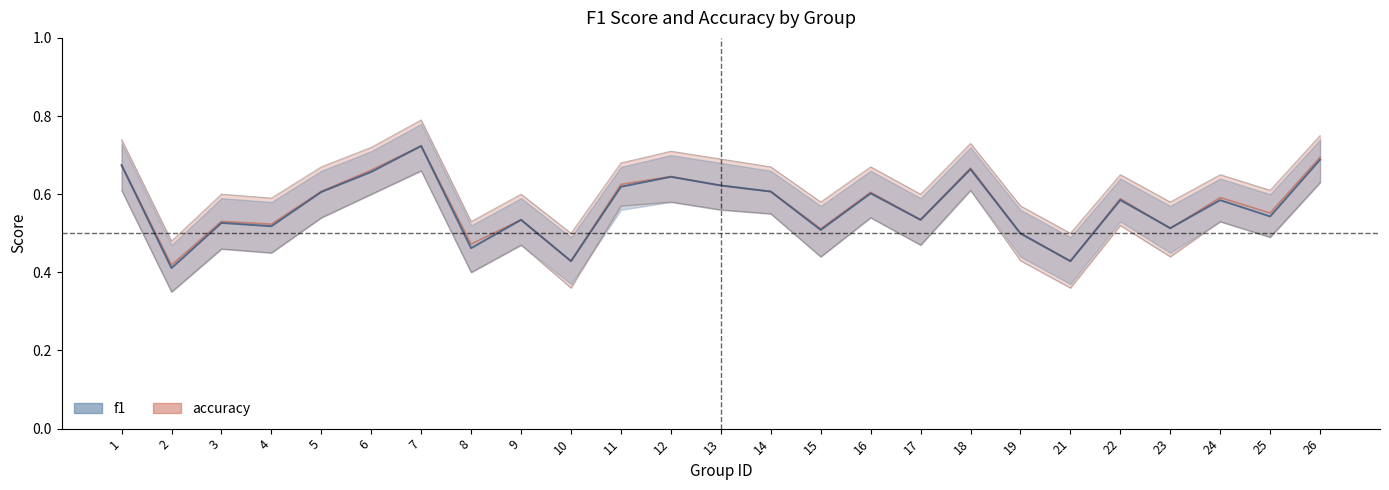

Reading left to right, transcribe all the data shown in this chart.

f1: 0.7	0.4	0.5	0.5	0.6	0.7	0.7	0.5	0.5	0.4	0.6	0.6	0.6	0.6	0.5	0.6	0.5	0.7	0.5	0.4	0.6	0.5	0.6	0.5	0.7
accuracy: 0.7	0.4	0.5	0.5	0.6	0.7	0.7	0.5	0.5	0.4	0.6	0.6	0.6	0.6	0.5	0.6	0.5	0.7	0.5	0.4	0.6	0.5	0.6	0.6	0.7